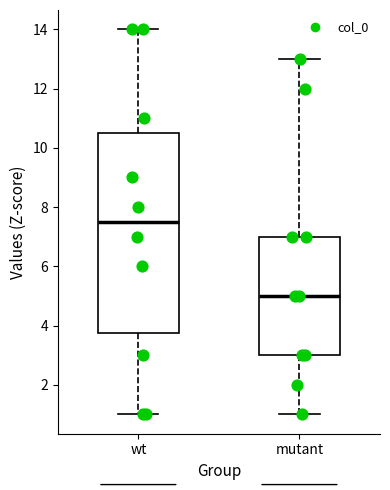

Reading left to right, transcribe this box plot: for each box, give where its median line is, the range the box spans, and where its two whiskers end, as read against the y-axis. The values are not printed on the chart, so give them approximately, as read against the axis.

wt: median 7.6, box 3.8 to 10.6, whiskers 1.0 to 14.0
mutant: median 5.0, box 3.0 to 7.0, whiskers 1.0 to 13.0